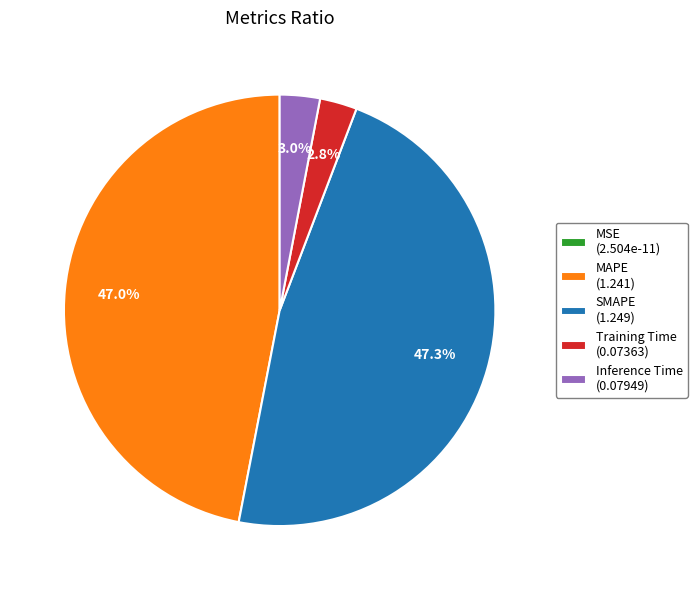

What is the ratio of the value at Inference Time to the value at SMAPE?

0.1